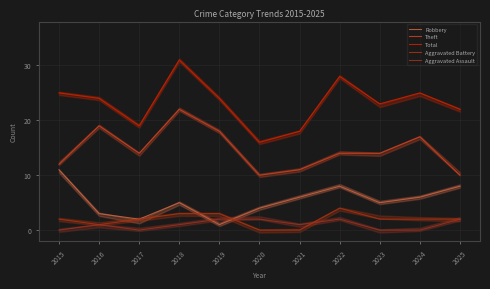

Is it true that Total equals 16 at 2020?

True